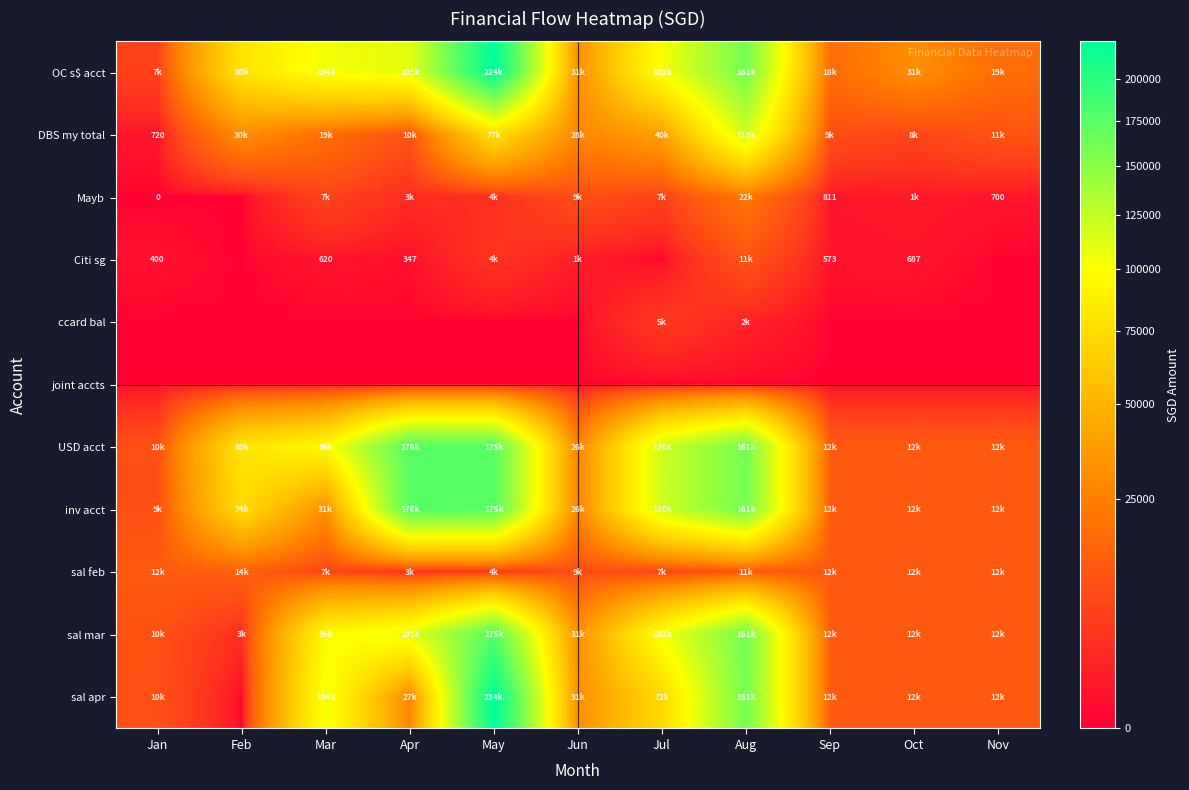

Count the number of data series in this chart.

11